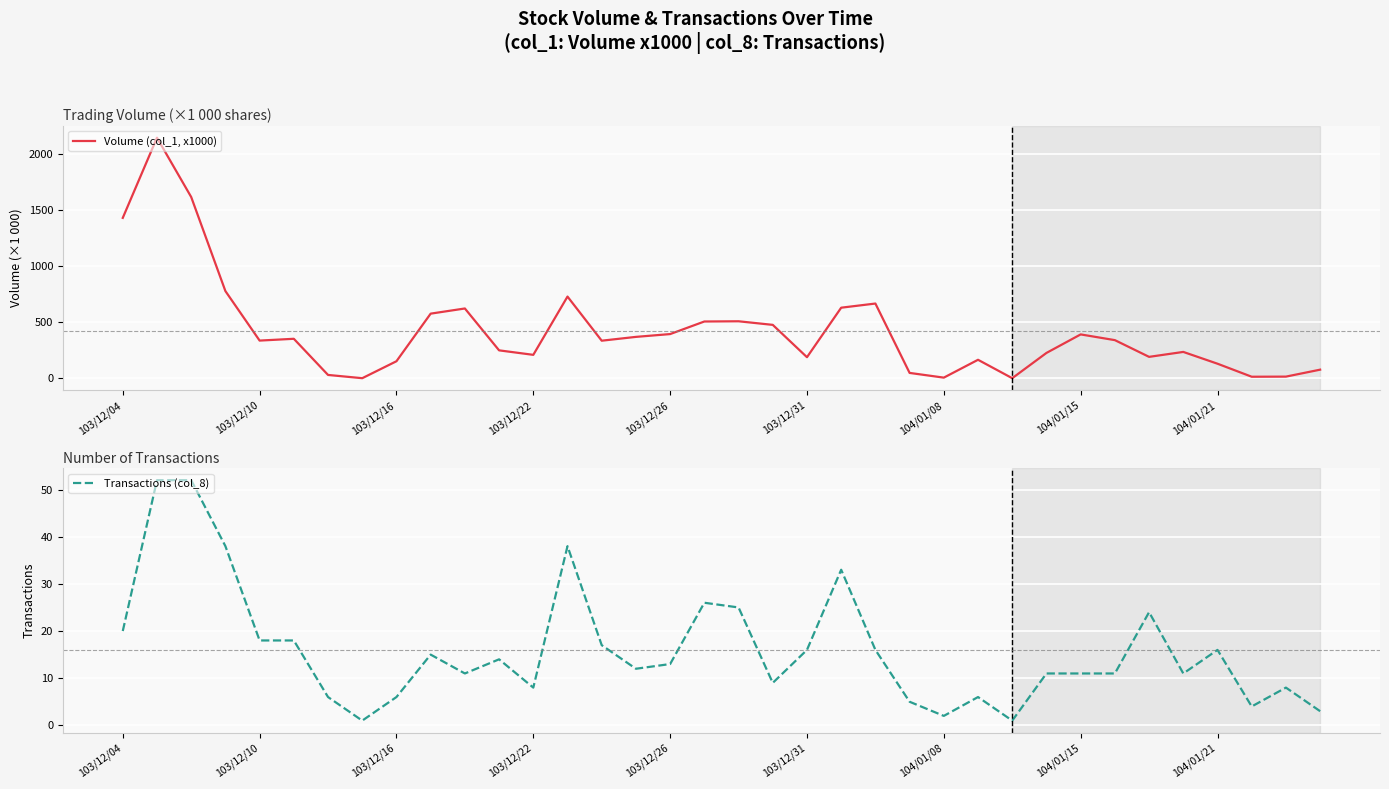

What is the average value of the Transactions (col_8) series?

16